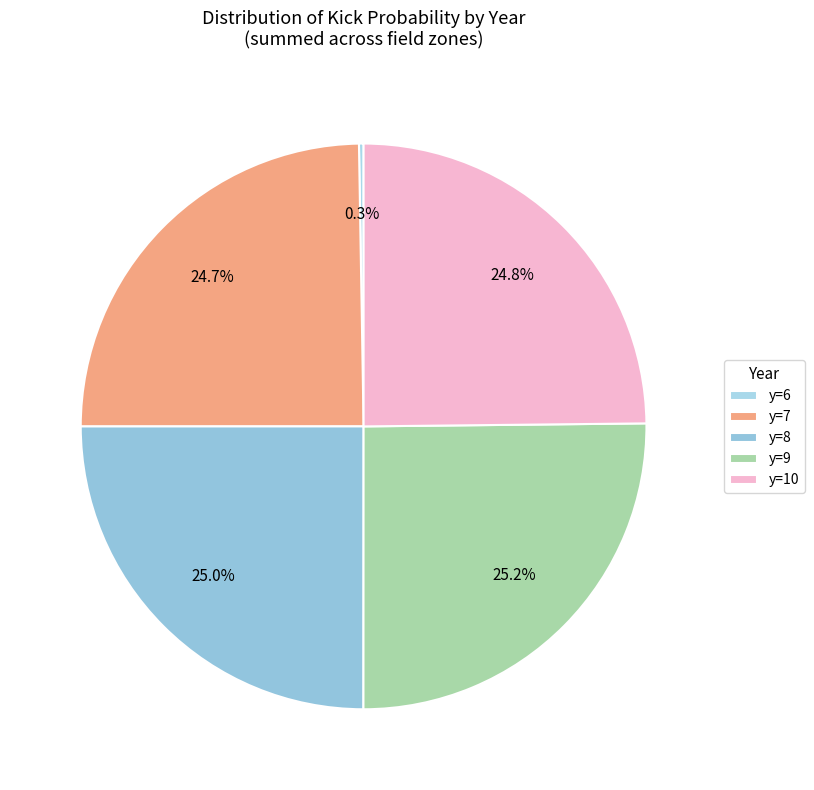

Between y=7 and y=9, which is larger?

y=9